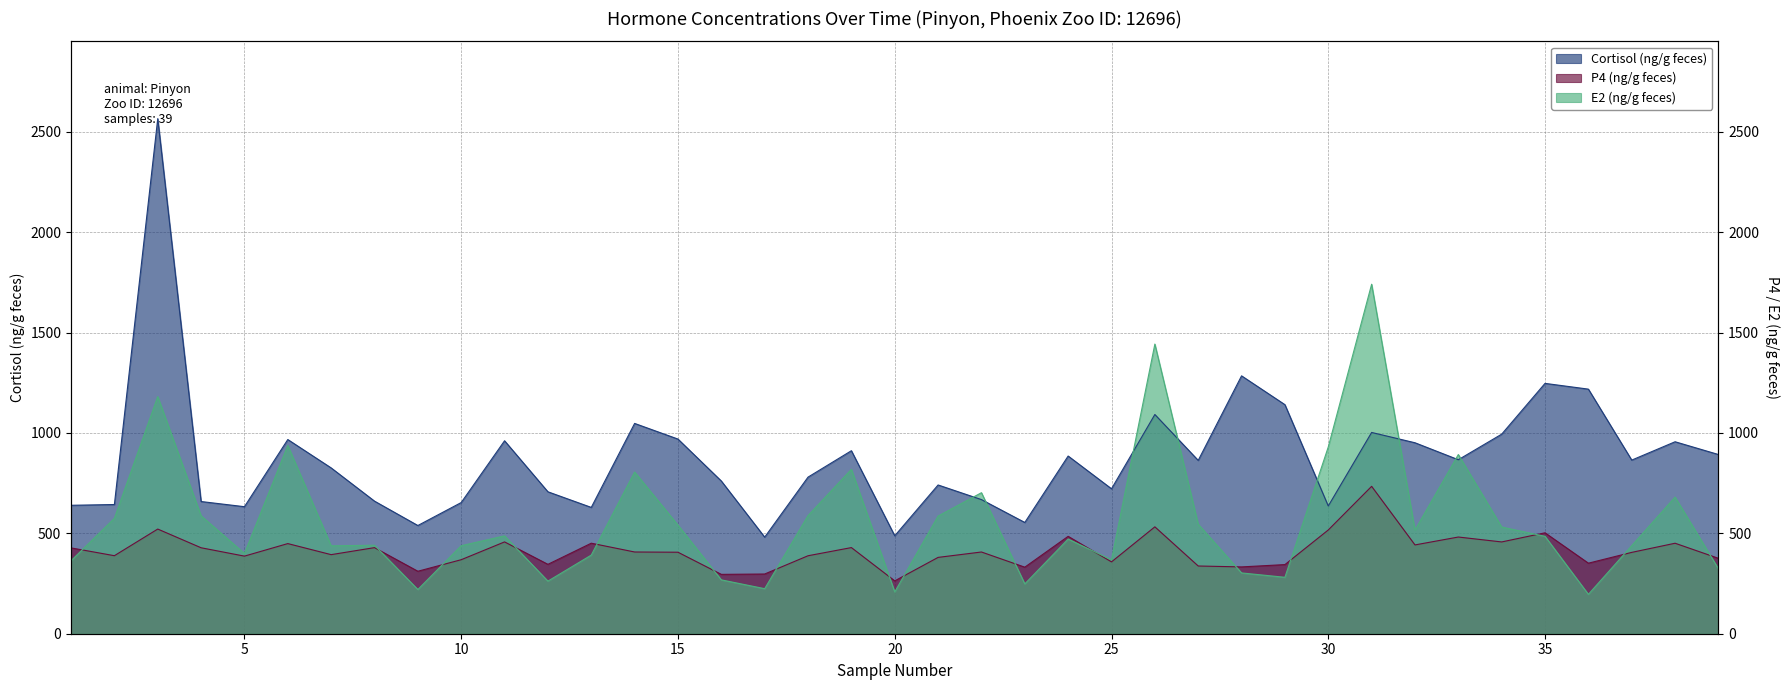

What is the sum of the Cortisol (ng/g feces) values at 12 and 3?

3271.9